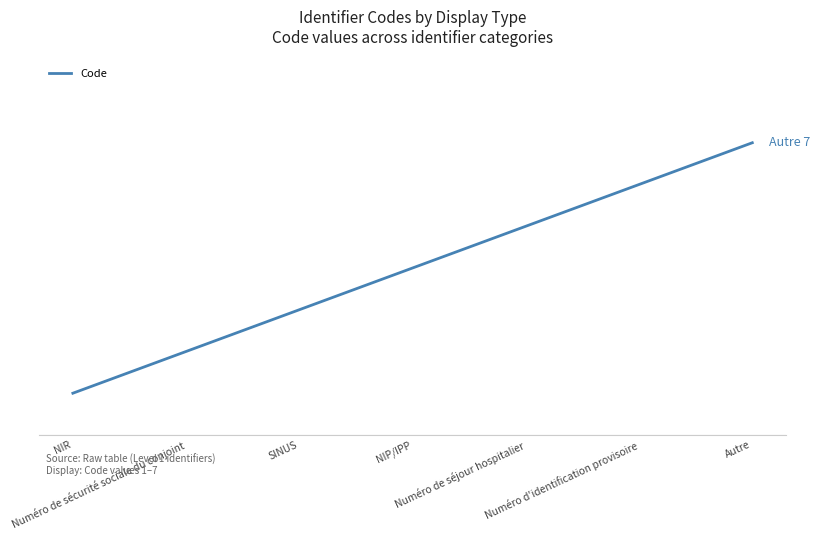

List the labels in order of value, largest first.

Autre, Numéro d'identification provisoire, Numéro de séjour hospitalier, NIP/IPP, SINUS, Numéro de sécurité sociale du conjoint, NIR